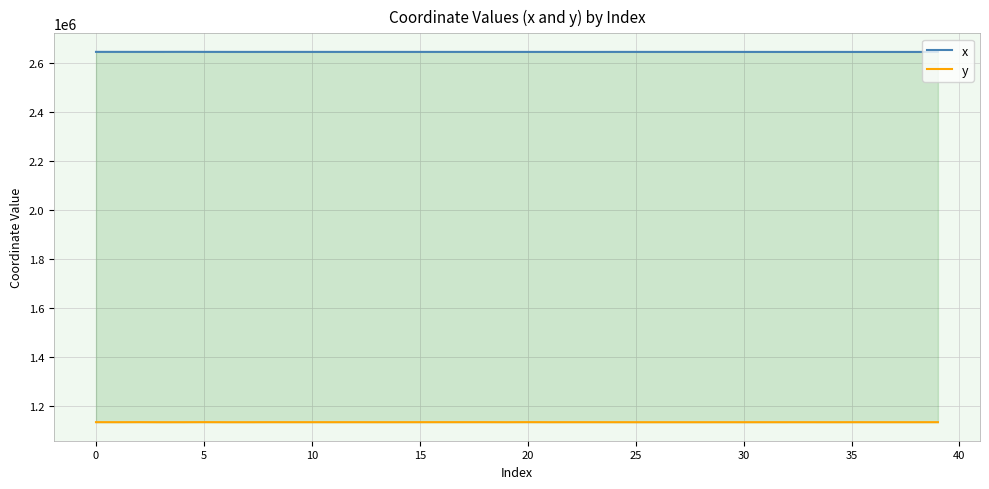

At which category is the sum across all series the highest?

5